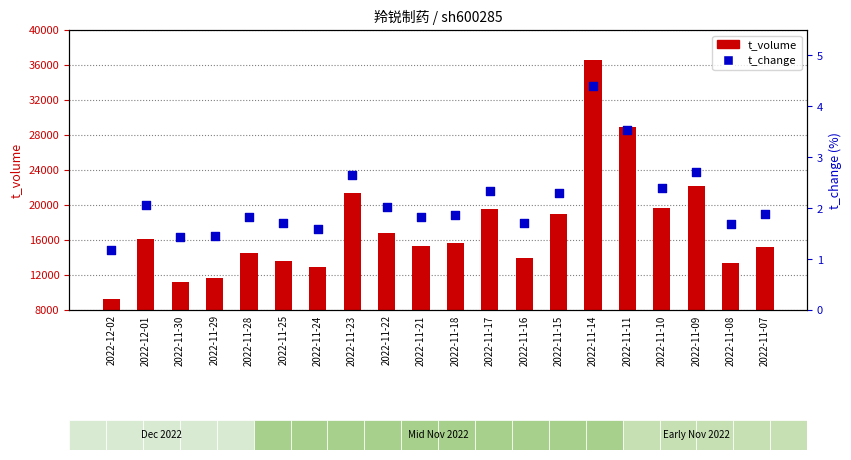

At which category is the sum across all series the highest?

2022-11-14